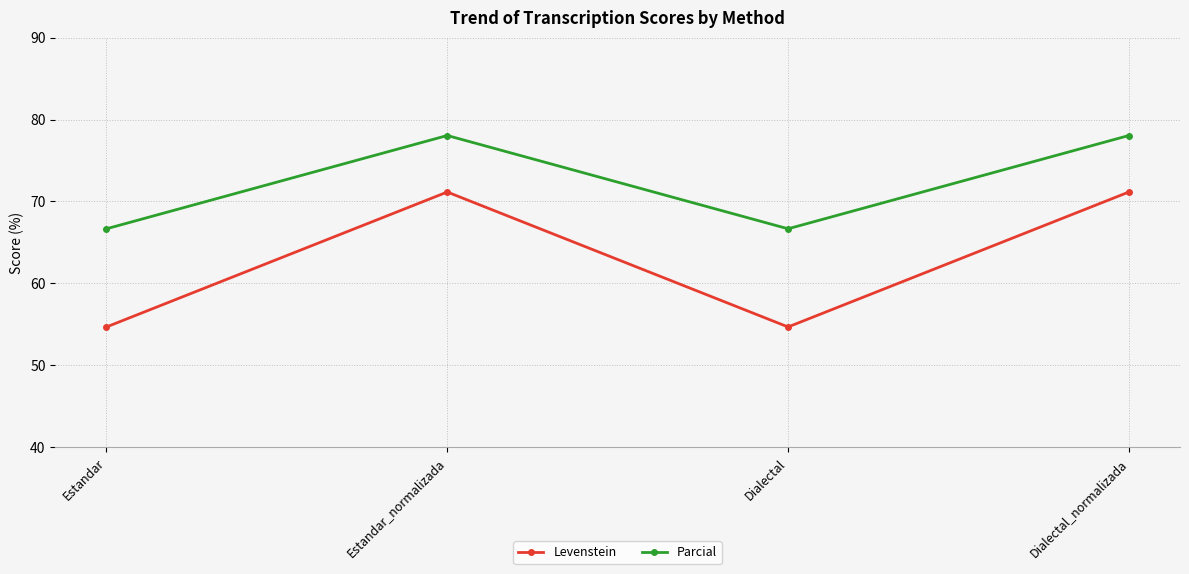

What is the value of the Levenstein point at the 4th from the left?

71.2